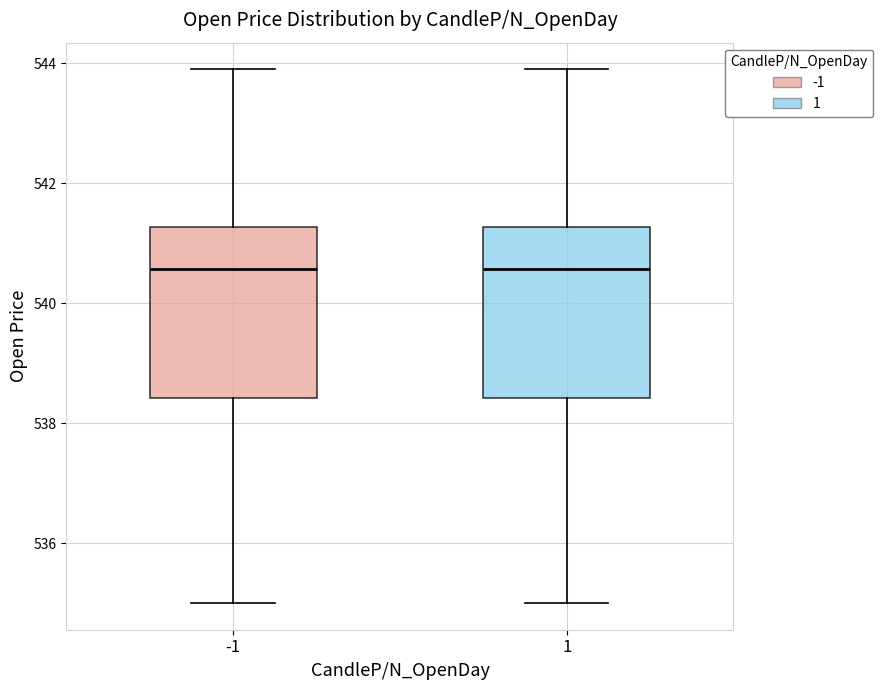

Where does the upper whisker of the box at x = 1 end on the y-axis? The values are not printed on the chart, so give them approximately, as read against the axis.

544.0